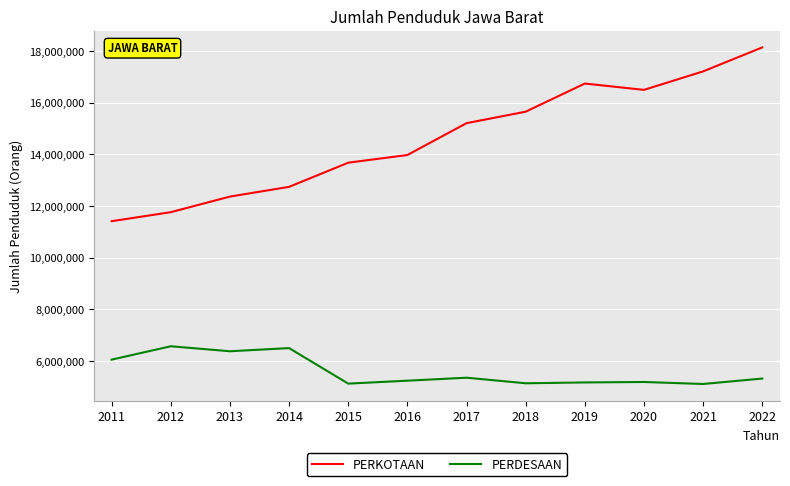

Where is PERDESAAN nearest to the value 5833387?

2011